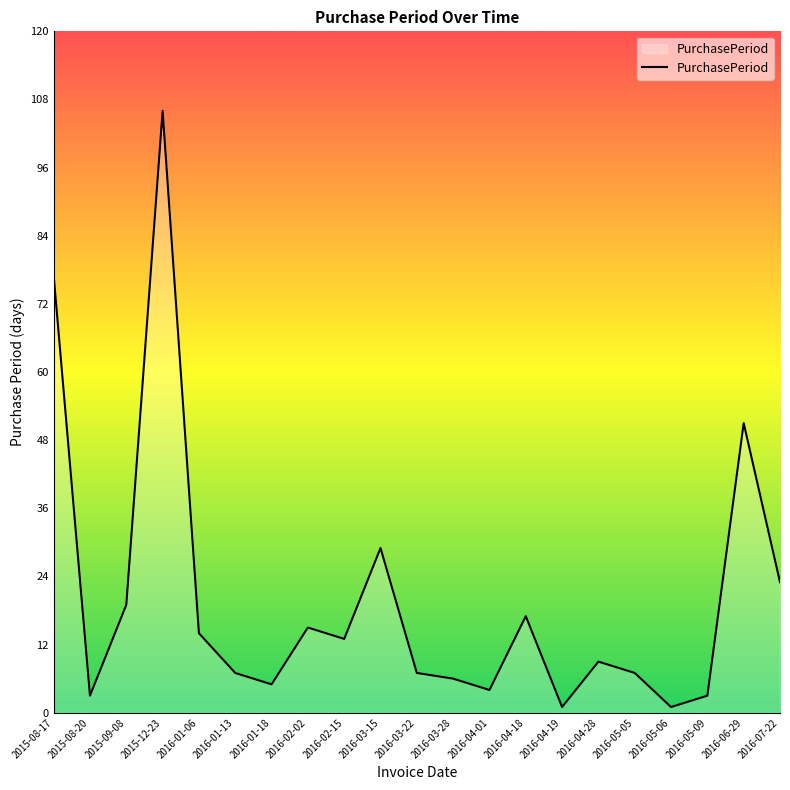

Is it true that the value at 2016-04-18 is 26?

False